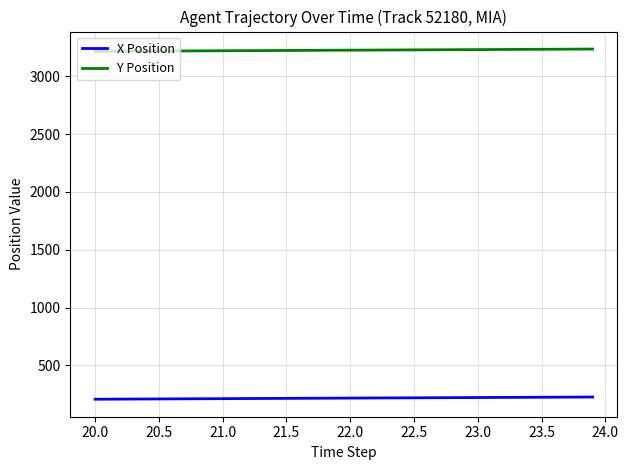

How many values in the Y Position series exceed 3226?

20